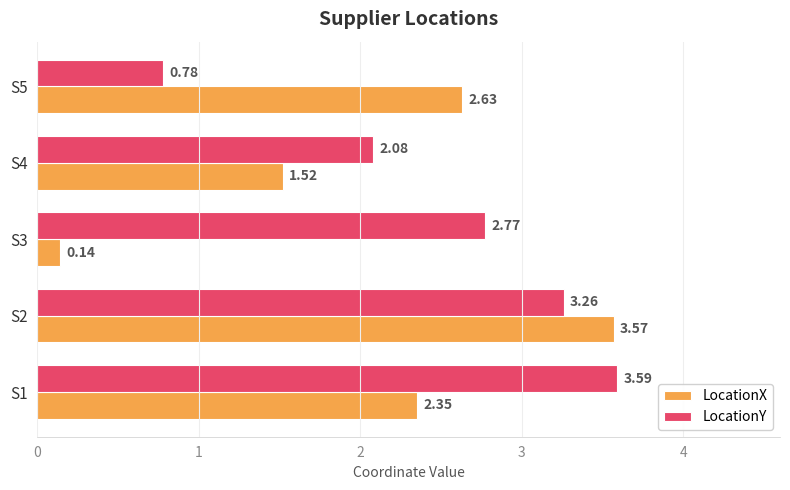

What is the difference between the maximum and minimum values in the LocationX series?

3.4